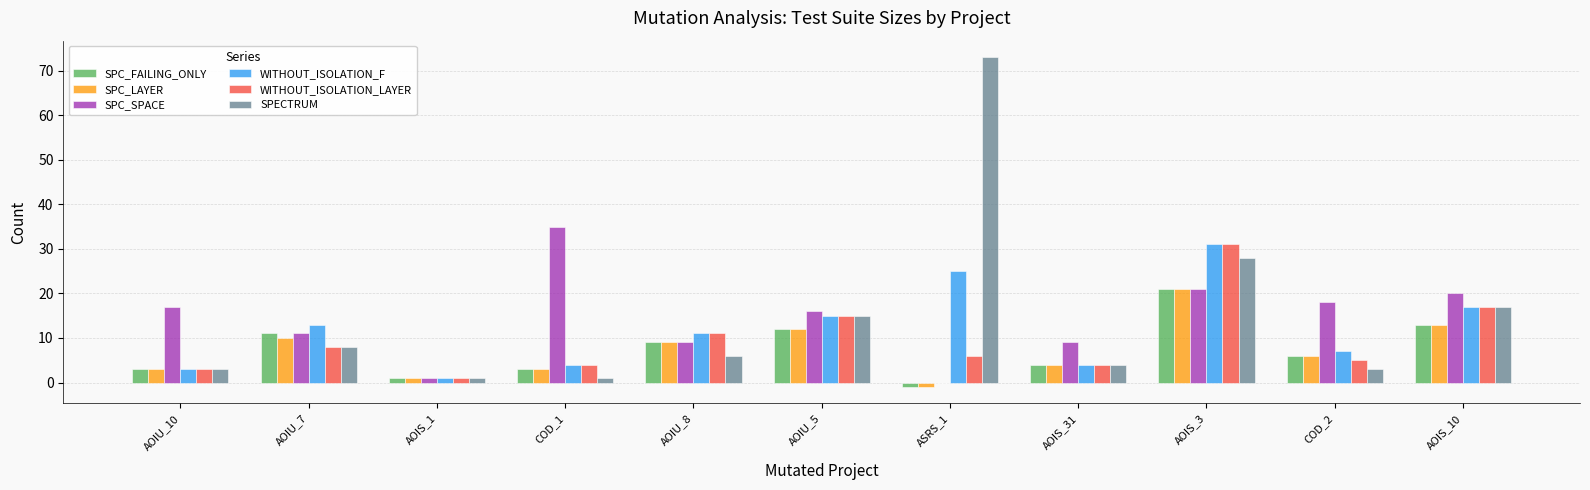

Reading right to left, transcribe all the data shown in this chart.

SPC_FAILING_ONLY: 13	6	21	4	-1	12	9	3	1	11	3
SPC_LAYER: 13	6	21	4	-1	12	9	3	1	10	3
SPC_SPACE: 20	18	21	9	0	16	9	35	1	11	17
WITHOUT_ISOLATION_F: 17	7	31	4	25	15	11	4	1	13	3
WITHOUT_ISOLATION_LAYER: 17	5	31	4	6	15	11	4	1	8	3
SPECTRUM: 17	3	28	4	73	15	6	1	1	8	3